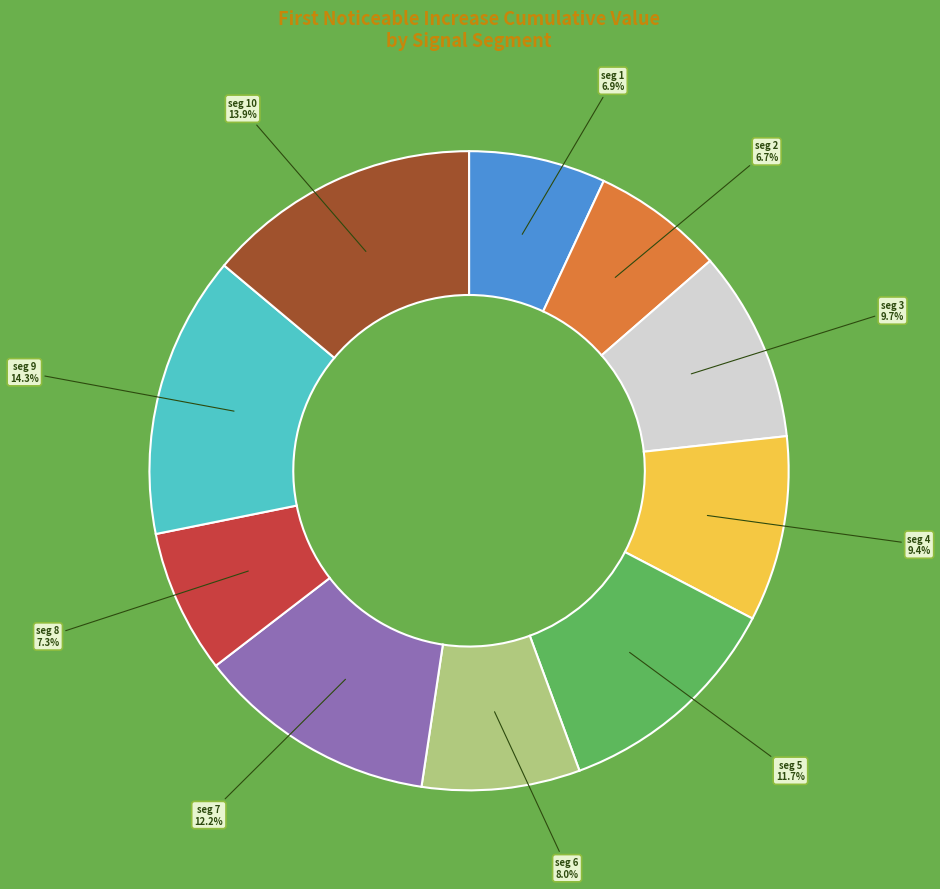

Is there any slice that represents more than half of the pie?

No